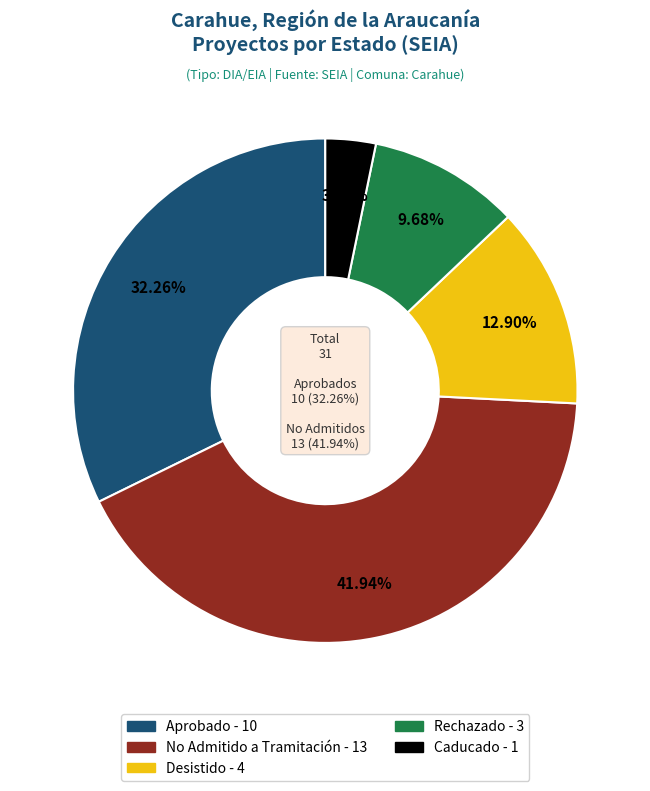

True or false: Caducado accounts for 3% of the total.

True